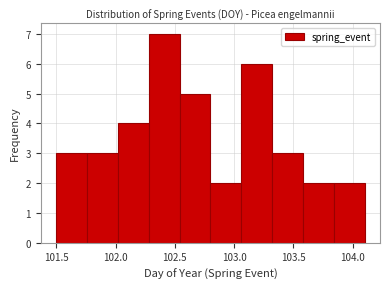

Reading left to right, transcribe this chart: for each bar, give the range it covers on the x-axis and its height. Neither the bar edges nor the heights are printed on the chart, so give them approximately, as read against the axes.

101.50 to 101.76: 3
101.76 to 102.02: 3
102.02 to 102.28: 4
102.28 to 102.54: 7
102.54 to 102.80: 5
102.80 to 103.06: 2
103.06 to 103.32: 6
103.32 to 103.58: 3
103.58 to 103.84: 2
103.84 to 104.10: 2